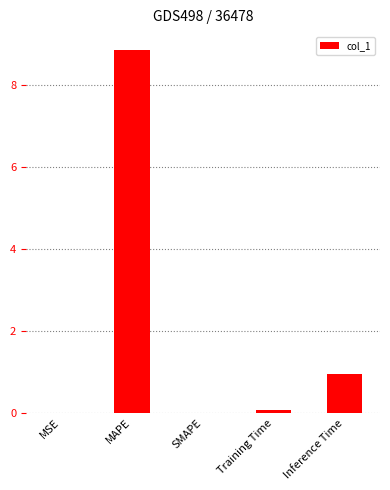

Which label corresponds to the largest value in the chart?

MAPE